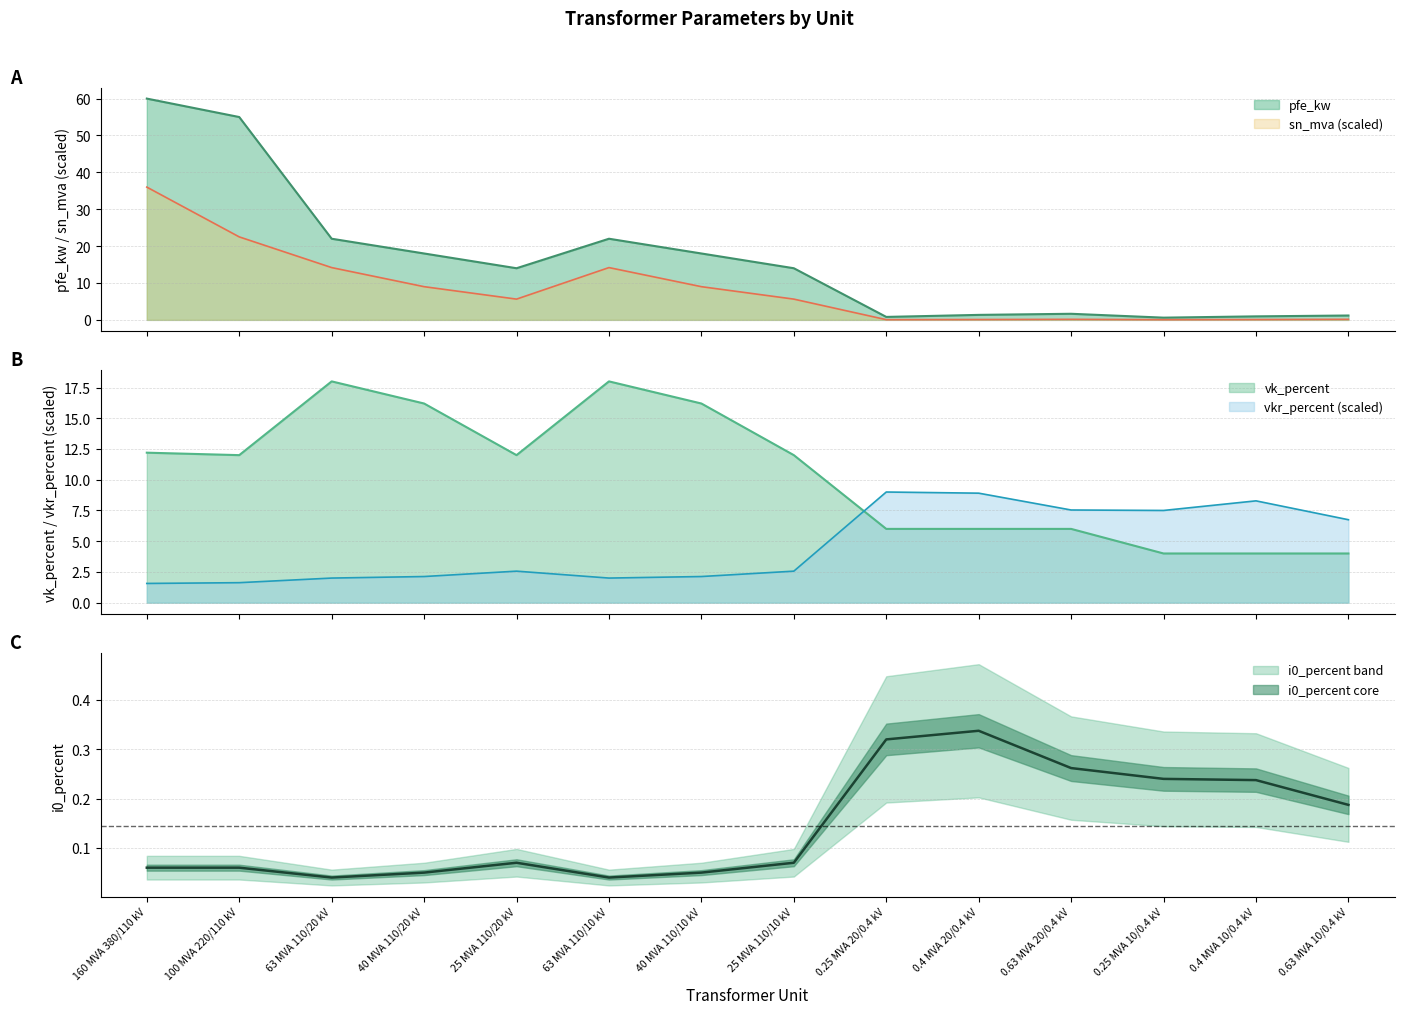

Which series has the largest range (max minus min)?

pfe_kw